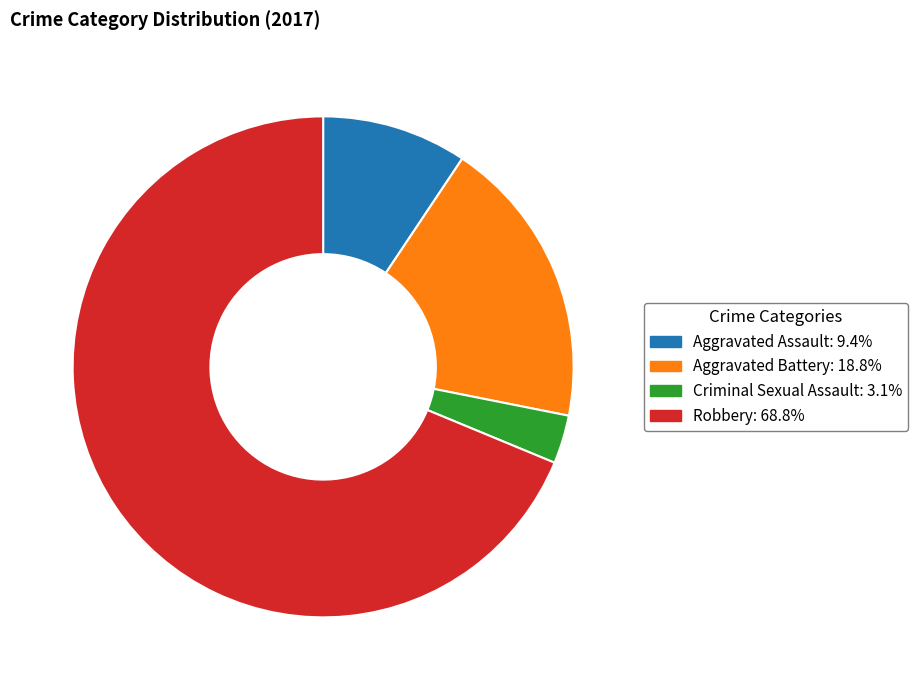

What is the ratio of the value at Robbery to the value at Aggravated Assault?

7.3